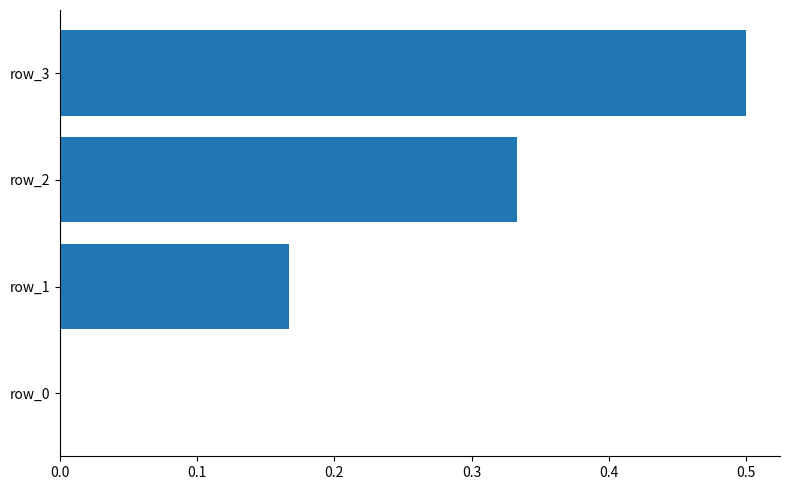

What is the sum of all values?

1.0